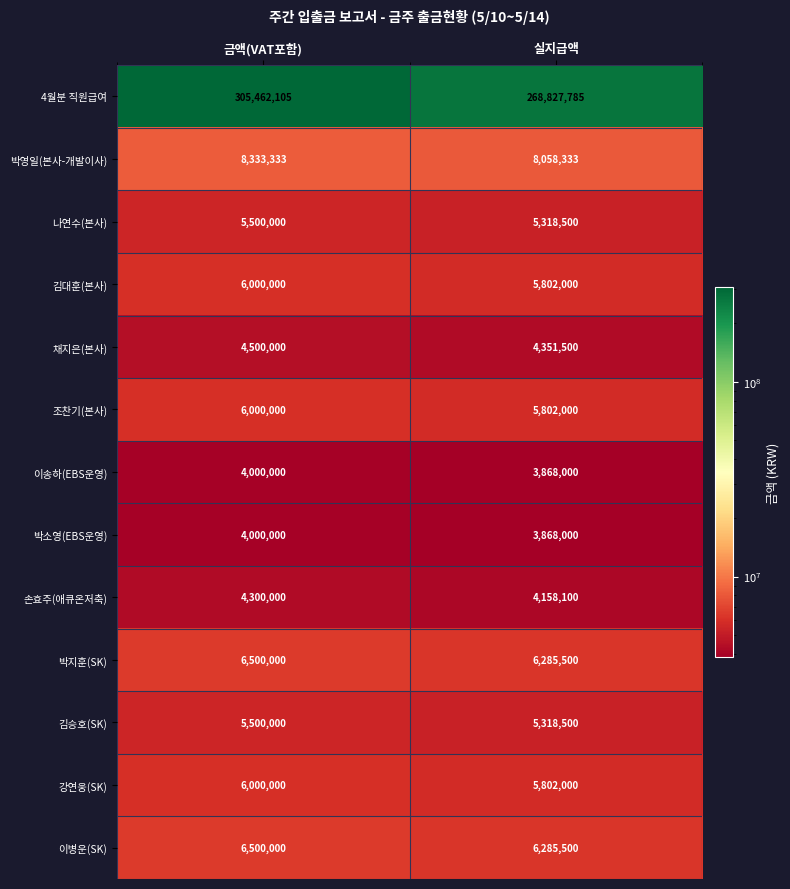

Reading right to left, list all the values displayed in this chart.

4월분 직원급여: 268827785	305462105
박영일(본사-개발이사): 8058333	8333333
나연수(본사): 5318500	5500000
김대훈(본사): 5802000	6000000
채지은(본사): 4351500	4500000
조찬기(본사): 5802000	6000000
이송하(EBS운영): 3868000	4000000
박소영(EBS운영): 3868000	4000000
손효주(애큐온저축): 4158100	4300000
박지훈(SK): 6285500	6500000
김승호(SK): 5318500	5500000
강연웅(SK): 5802000	6000000
이병운(SK): 6285500	6500000